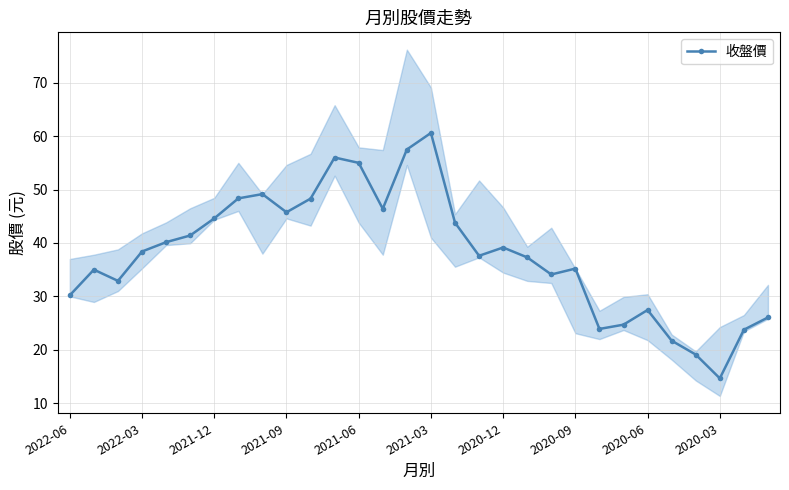

True or false: there are more than 1 points higher than both neighbors.

True